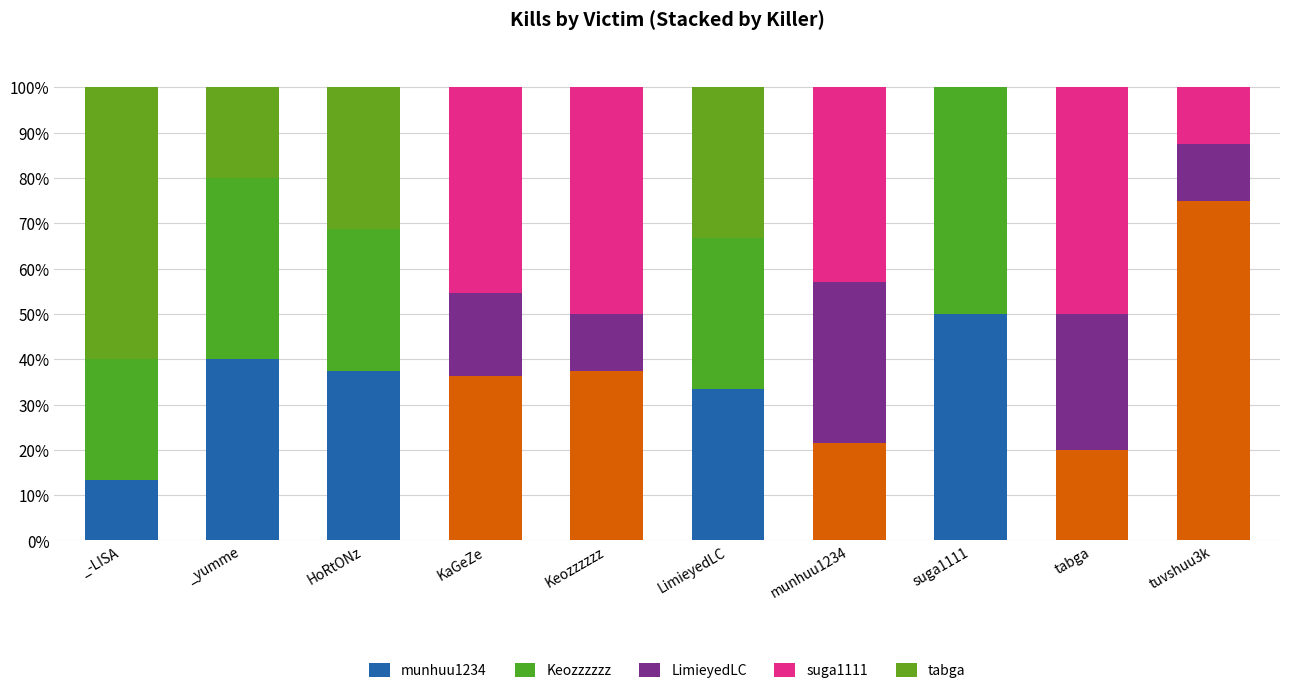

The suga1111 series shows 30.7 at HoRtONz. True or false?

False